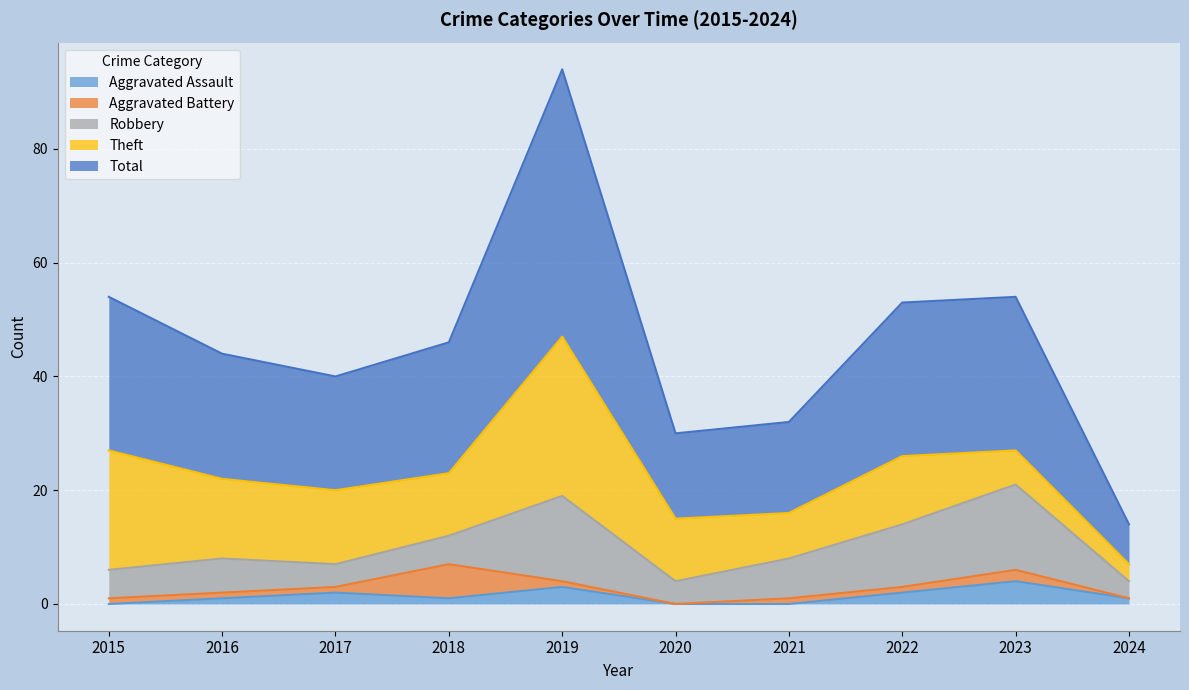

The Total series shows 36 at 2015. True or false?

False